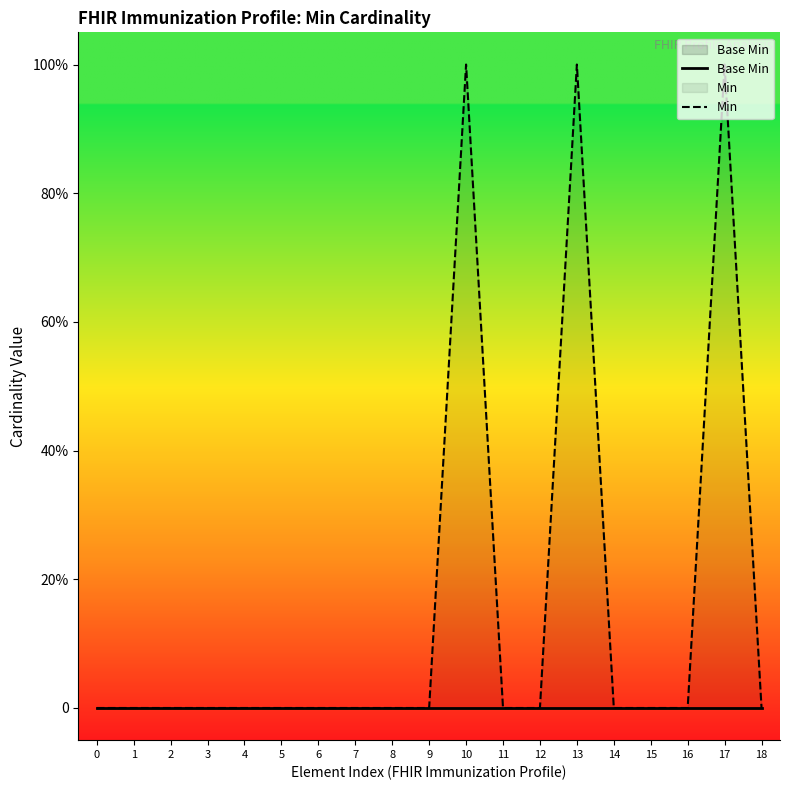

Which series has the widest spread of values?

Min